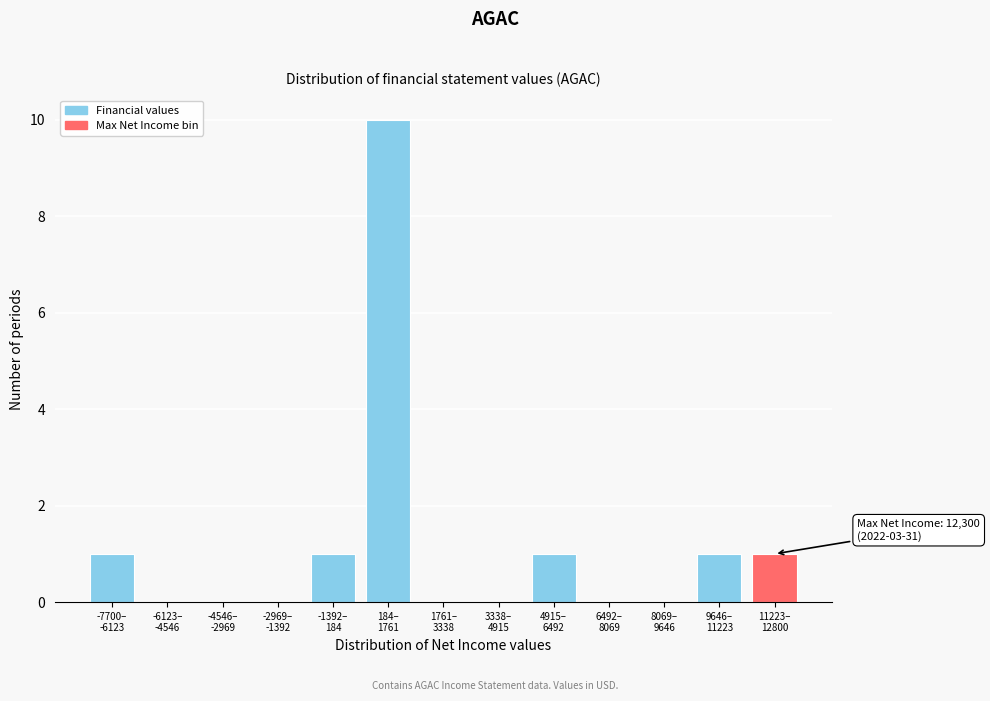

What is the sum of all values?

15